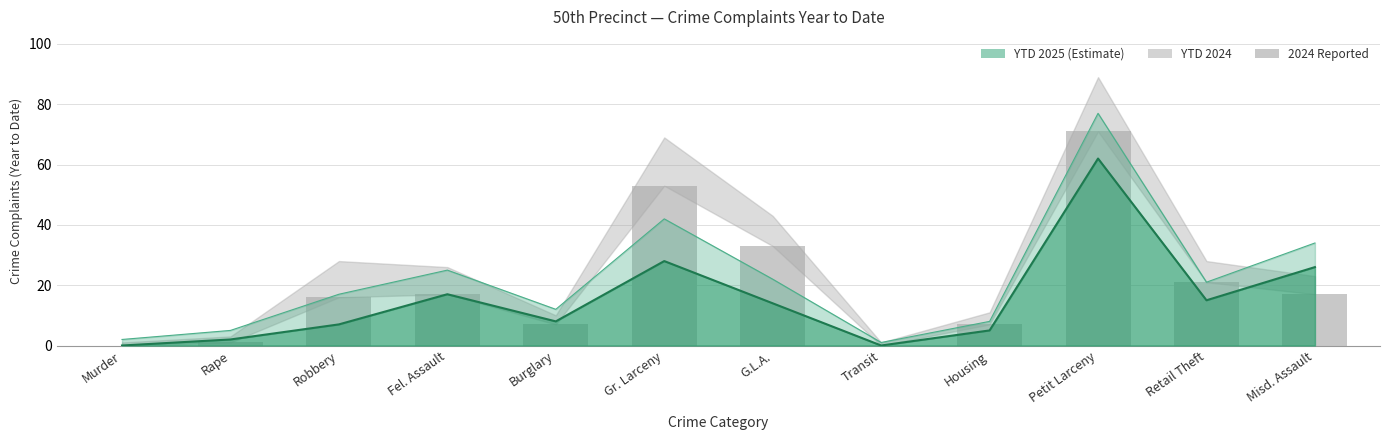

What is the average value?

20